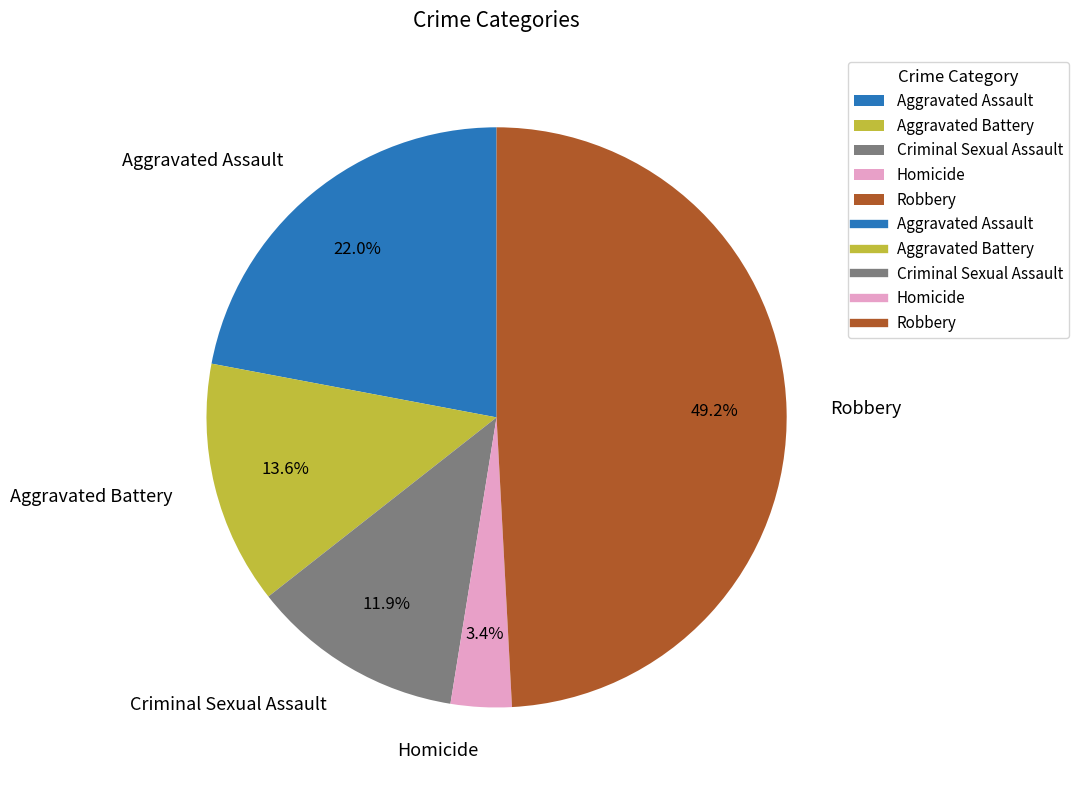

Is it true that Criminal Sexual Assault is 3% of the pie?

False